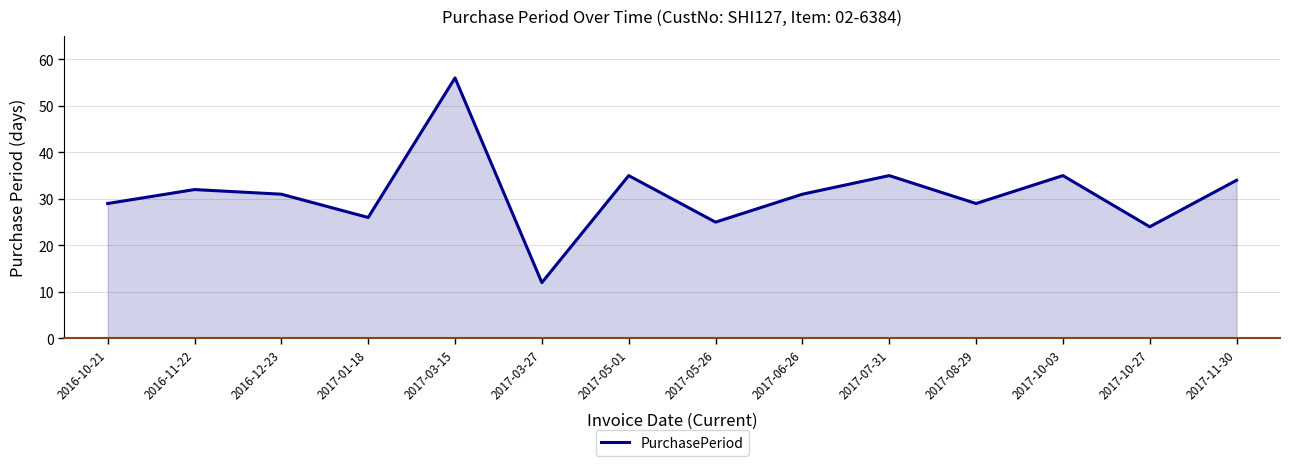

What is the difference between the second highest and second lowest values?

11